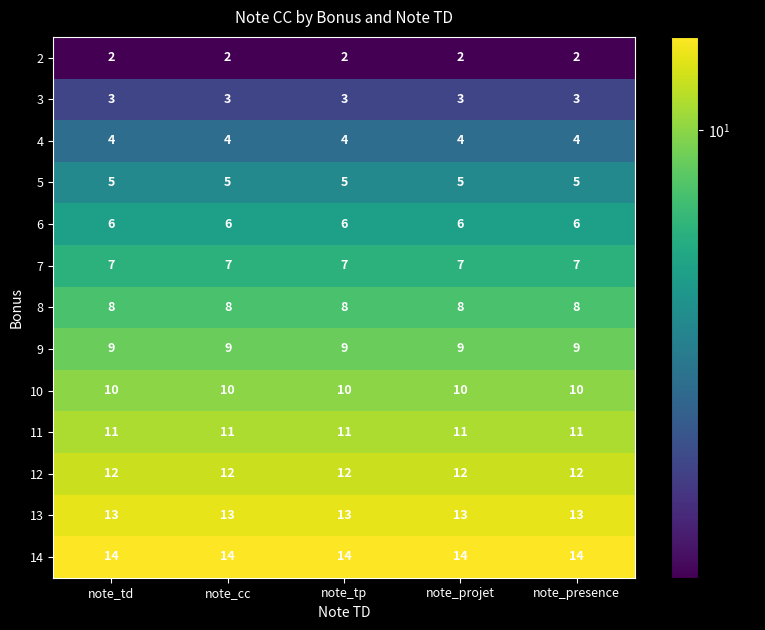

At note_tp, list the series in order from smallest to largest.

2, 3, 4, 5, 6, 7, 8, 9, 10, 11, 12, 13, 14